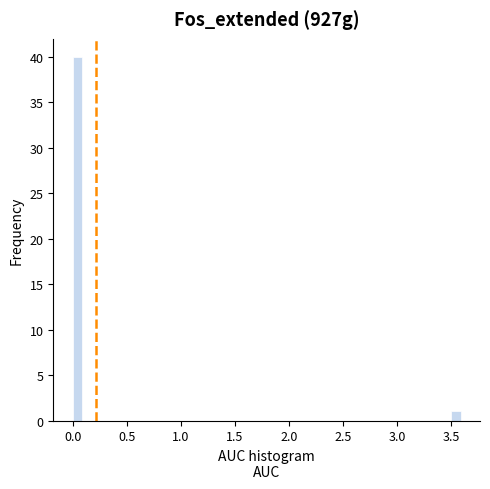

Read against the x-axis, roughly where is the centre of the tallest bar?

0.05